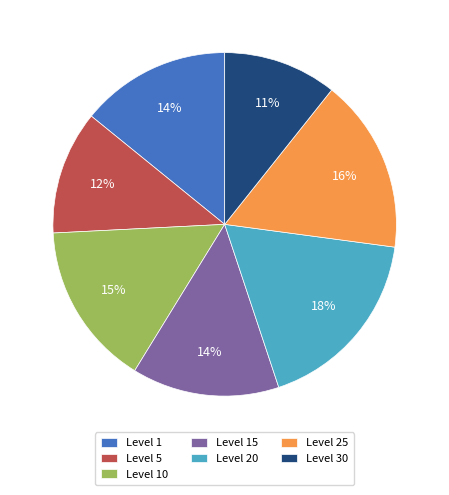

To the nearest percent, what is the difference between the largest and smallest slice percentages?

7%